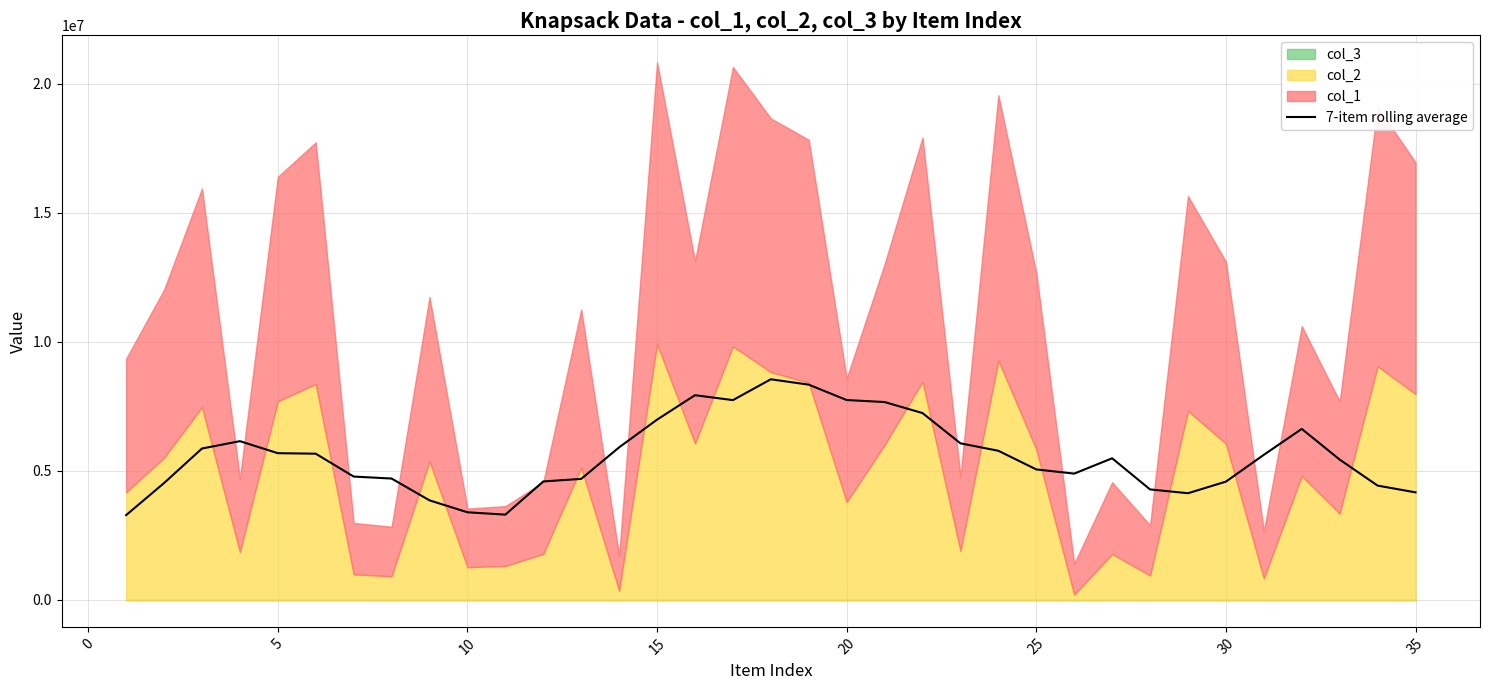

What is the sum of the values at 40 and −5?

6685994.4